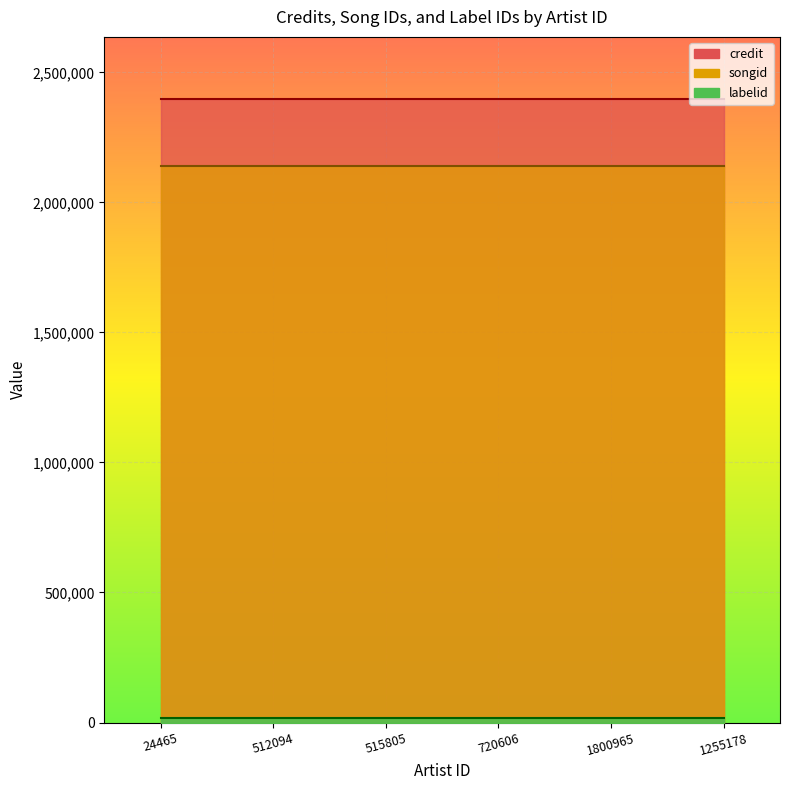

At which category is the sum across all series the highest?

24465